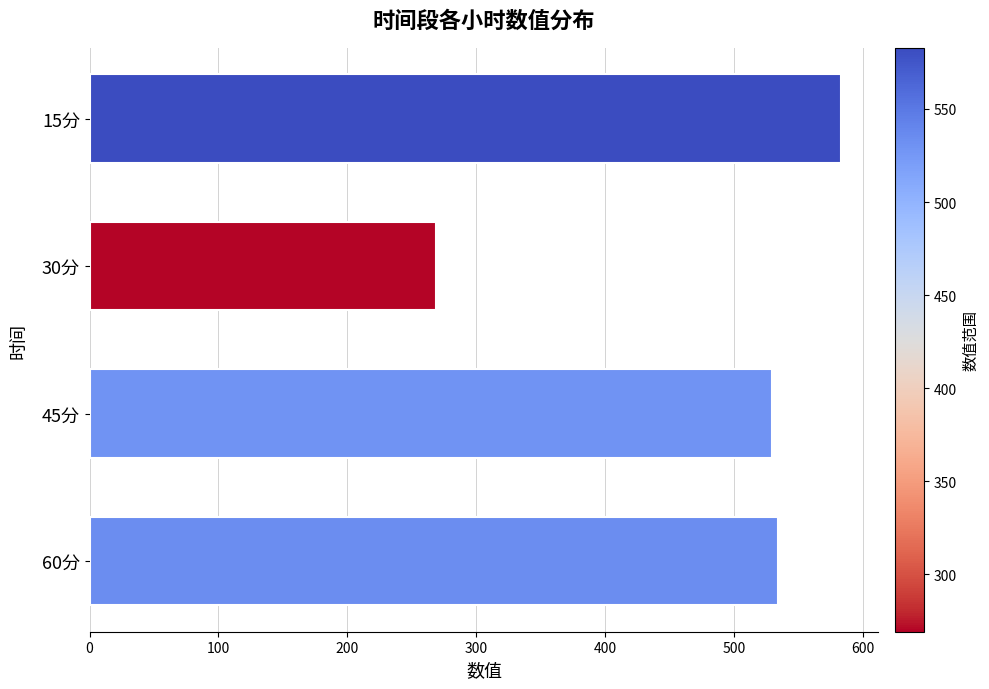

Reading top to bottom, what are all the values shown in this chart?

15分=582.8	30分=269.1	45分=529.3	60分=534.5